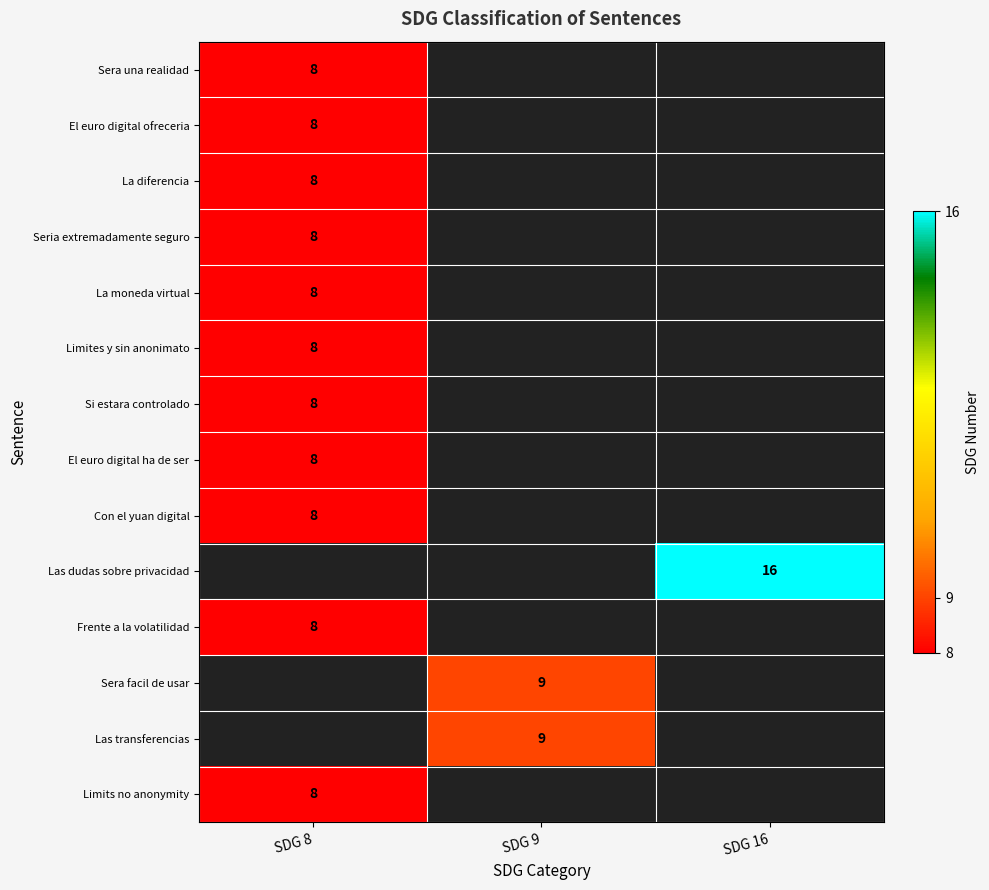

Is it true that Limites y sin anonimato equals 4 at SDG 8?

False